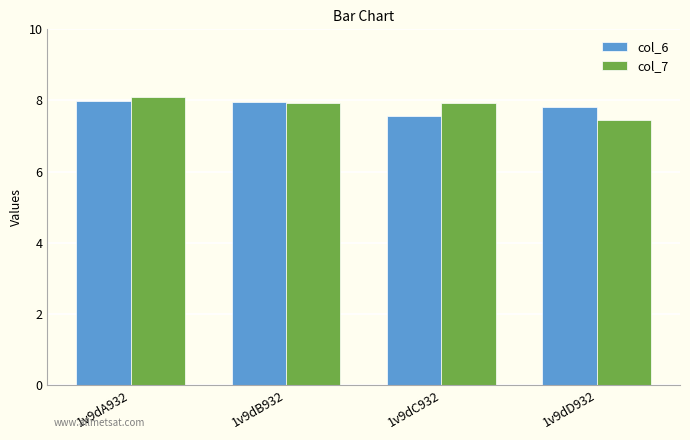

What is the maximum value shown in the chart?

8.1